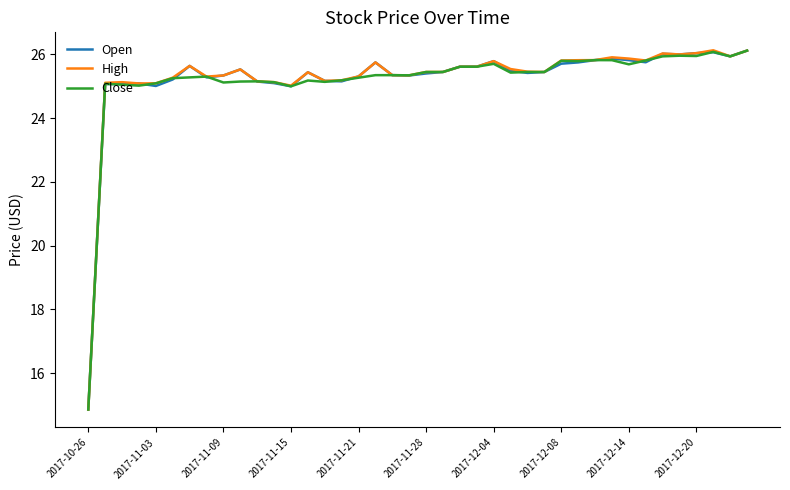

What is the minimum value shown in the chart?

14.9